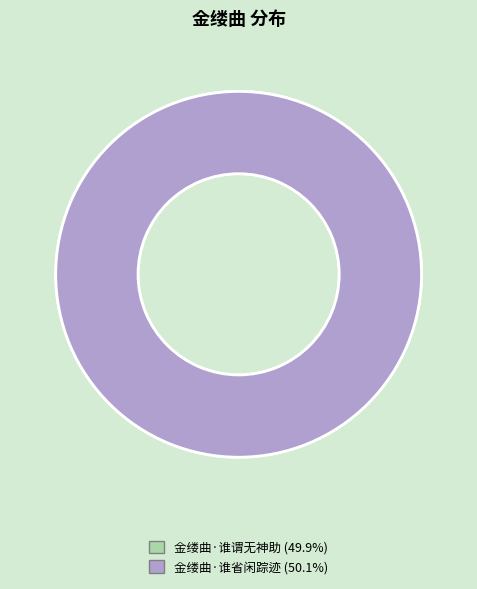

What portion of the pie excludes 金缕曲·谁谓无神助?

50.1%